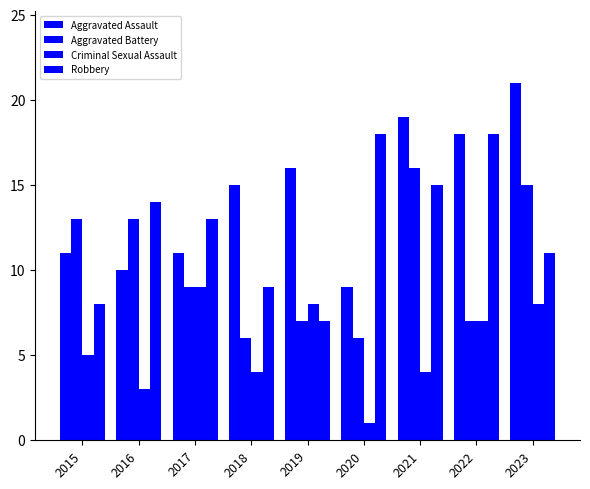

How many bars are there in each group?

4